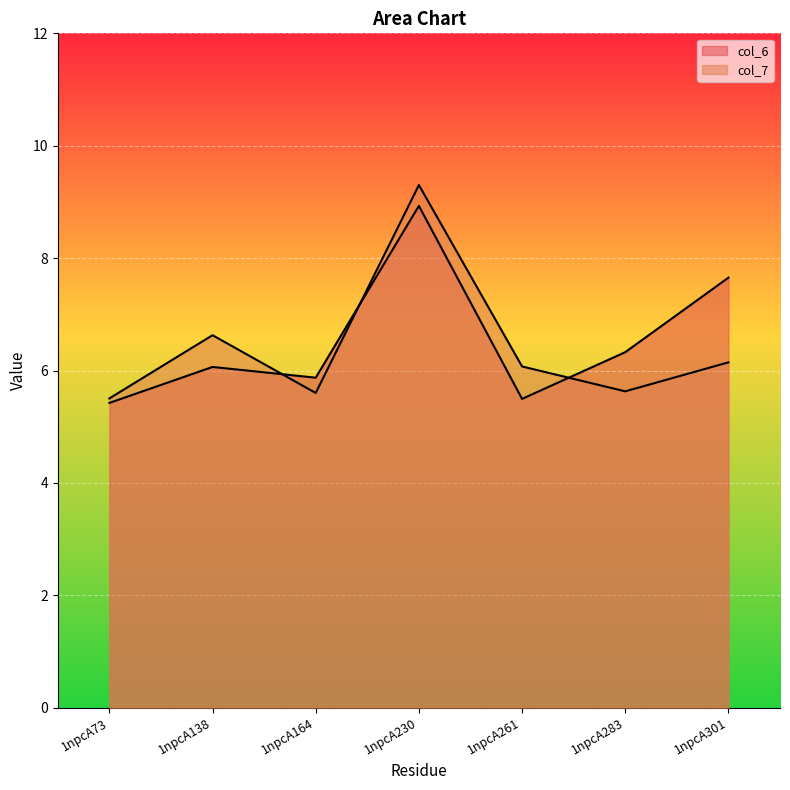

What is the average value of the col_7 series?

6.4